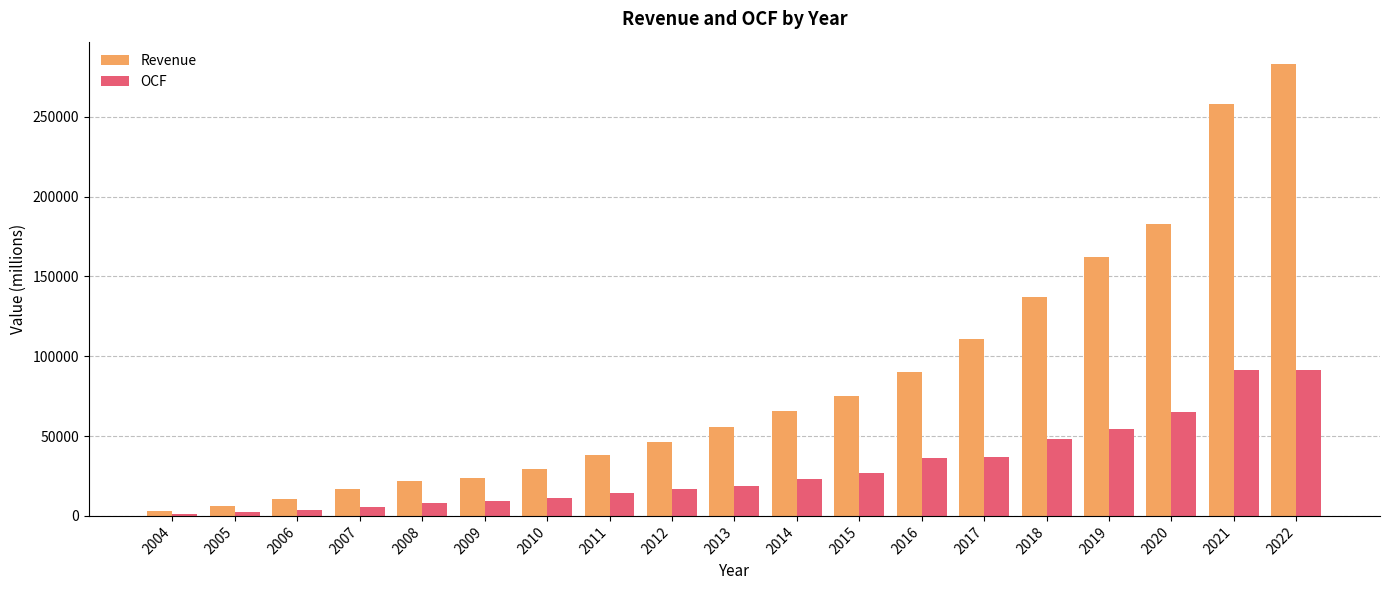

Are the bars horizontal?

No